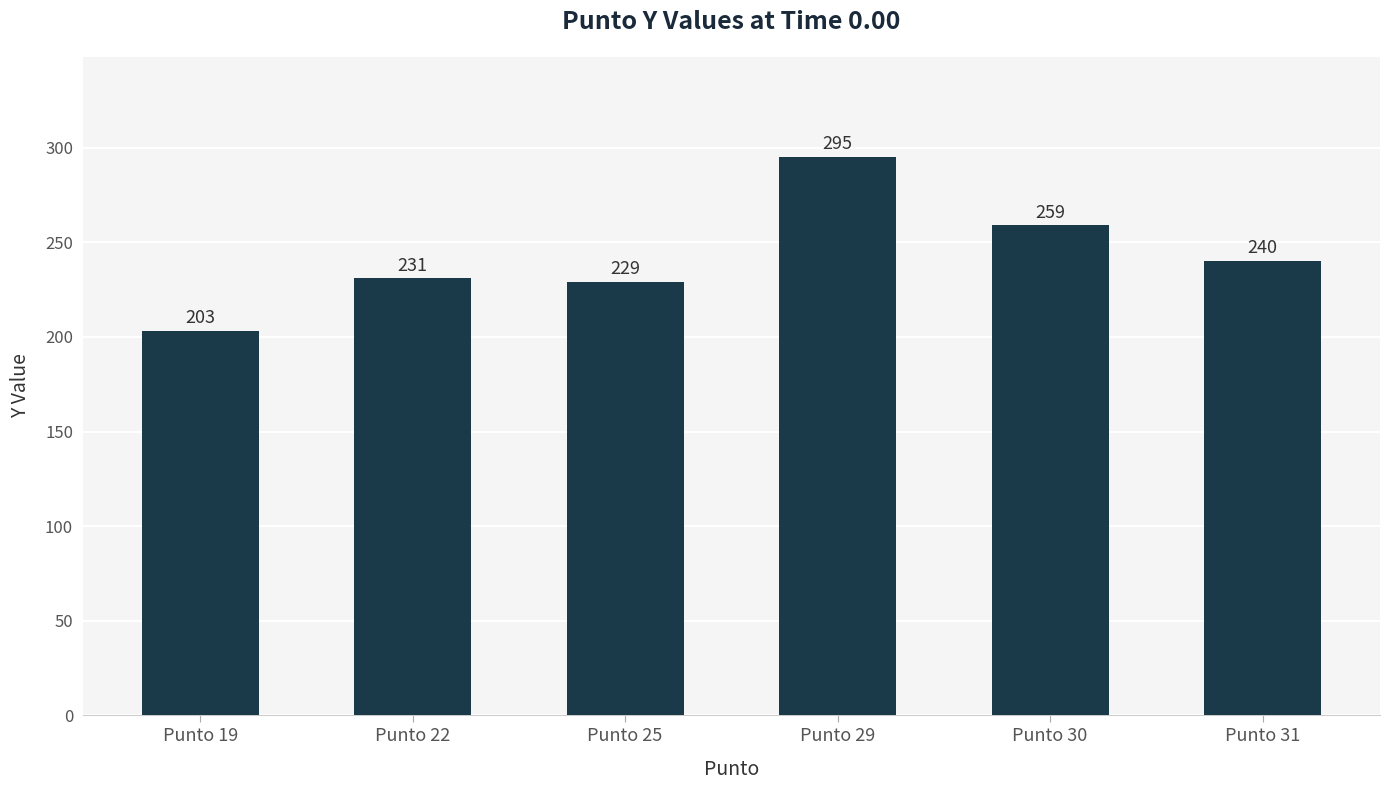

Reading right to left, what are all the values shown in this chart?

Punto 31=240	Punto 30=259	Punto 29=295	Punto 25=229	Punto 22=231	Punto 19=203